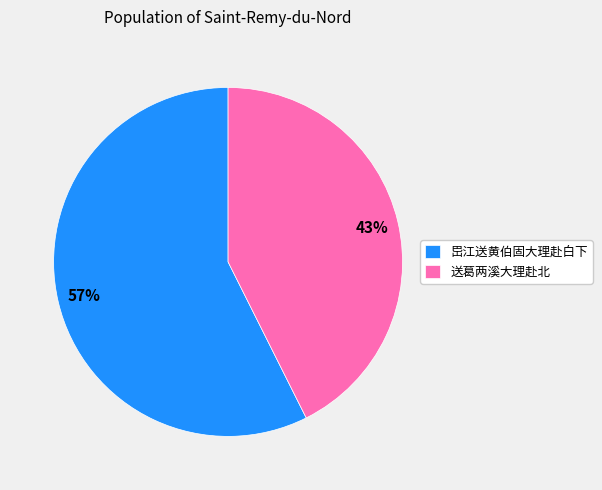

To the nearest percent, what is the average slice percentage?

50%